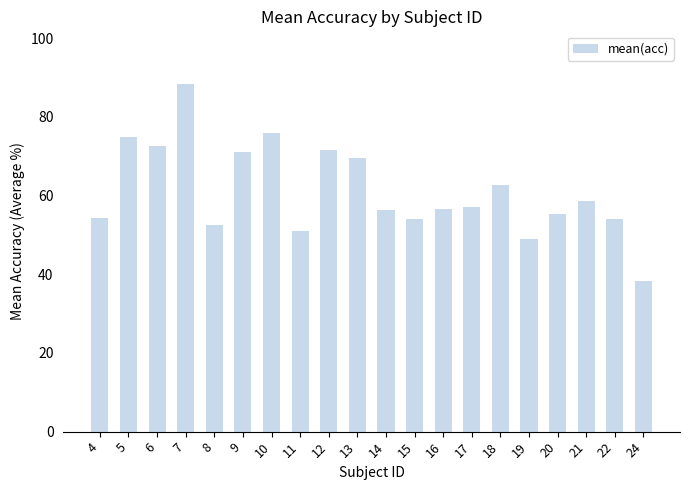

What is the value of the 12th bar from the left?

54.1